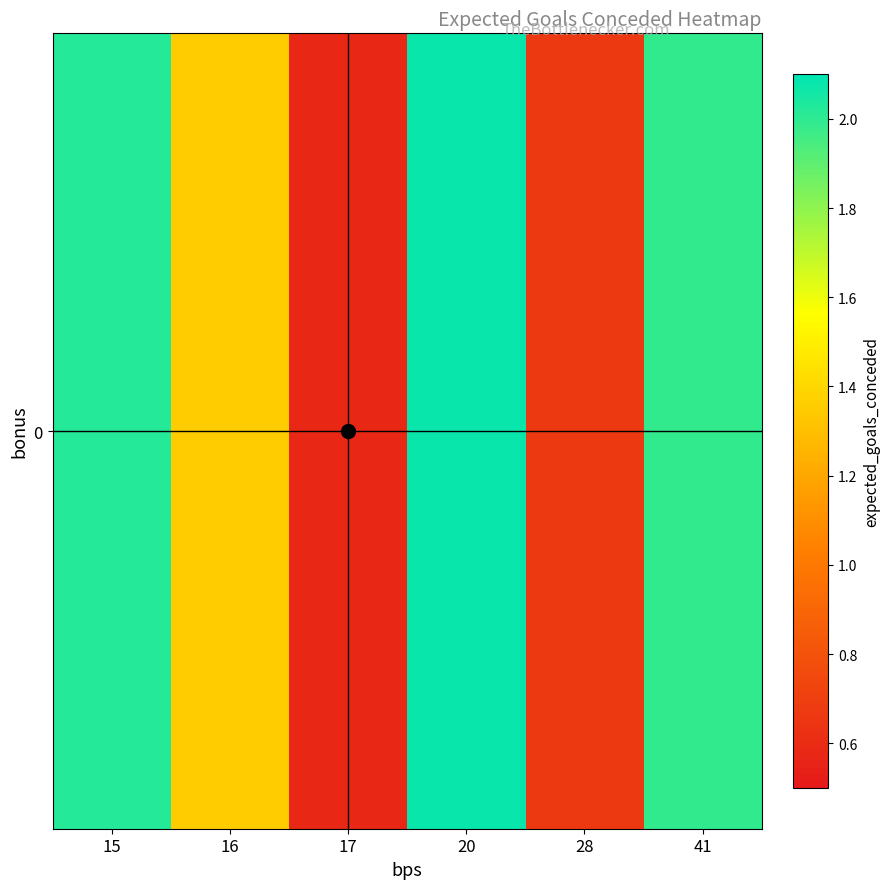

What is the maximum value shown in the chart?

2.1